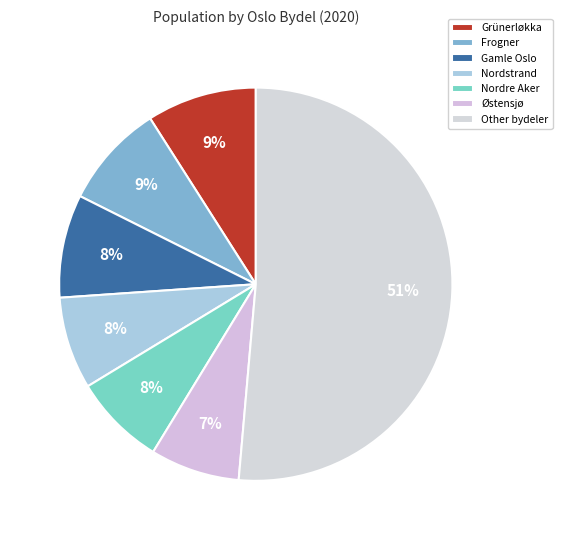

How many segments does this pie chart have?

7